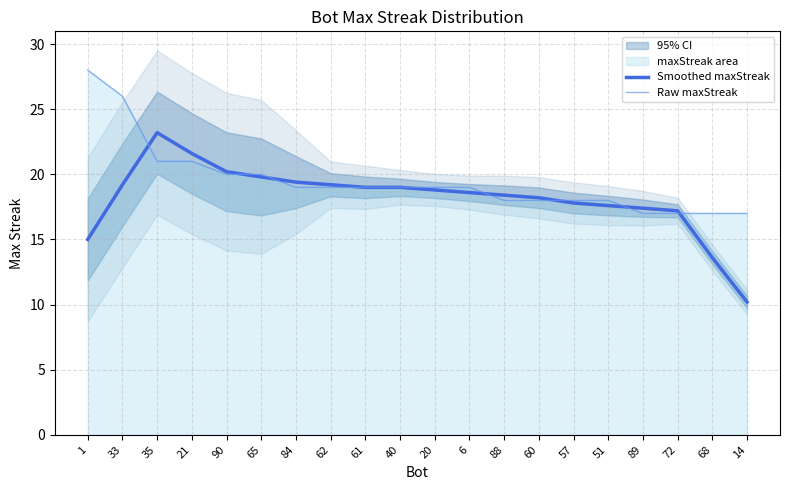

Which series has the largest range (max minus min)?

Smoothed maxStreak